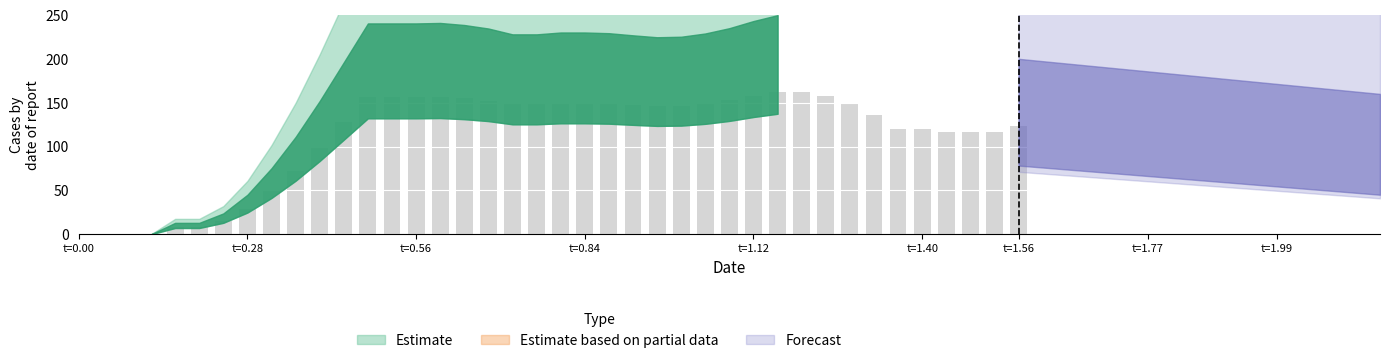

What is the sum of all values?

4469.3